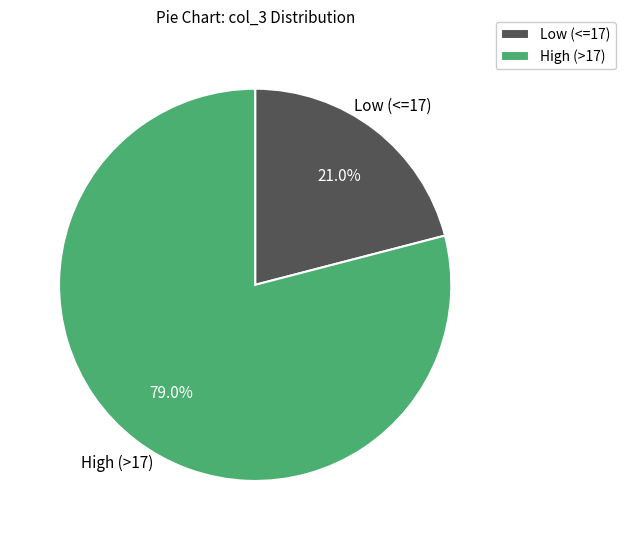

Rank the categories by value from lowest to highest.

Low (<=17), High (>17)